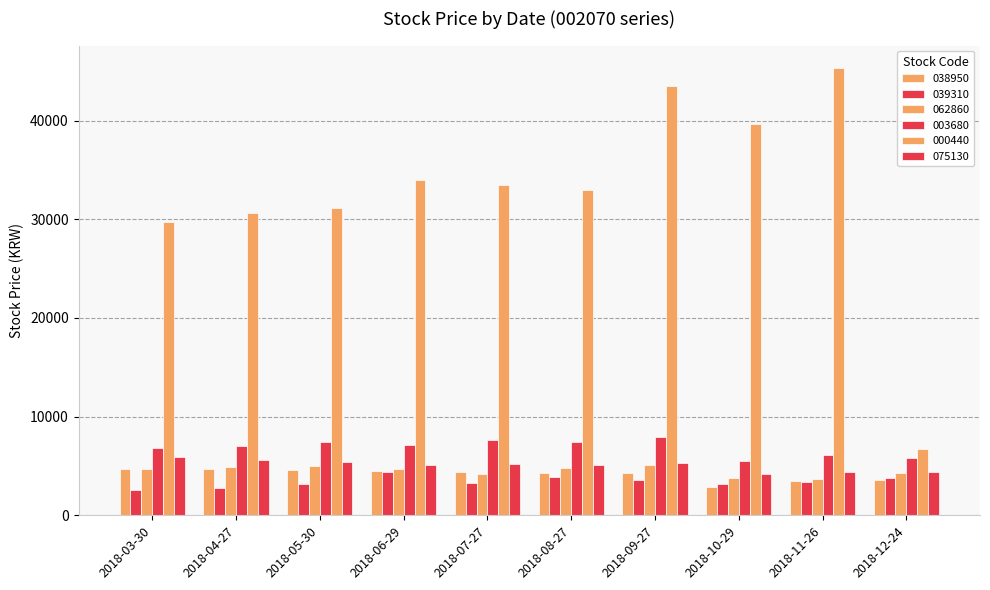

True or false: 003680 has a value of 13209 at 2018-05-30.

False